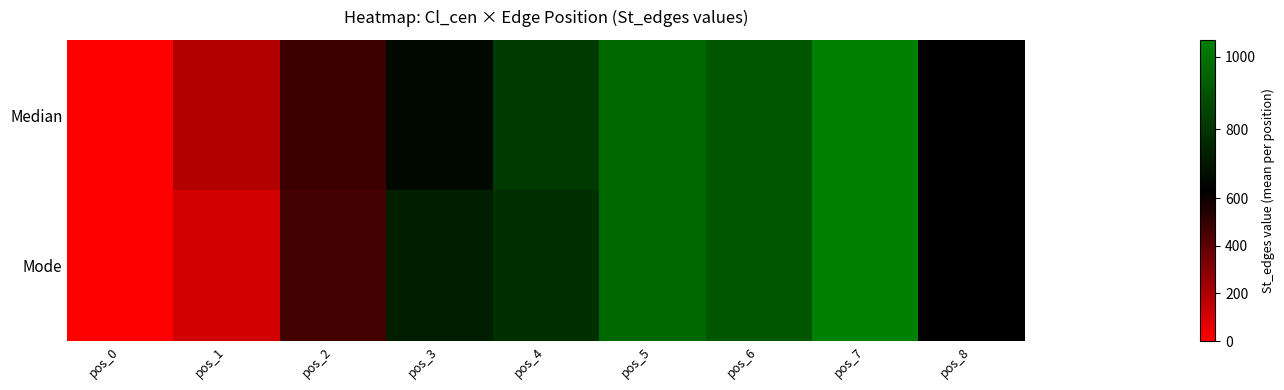

What is the difference between the maximum and minimum values in the Mode series?

1046.0